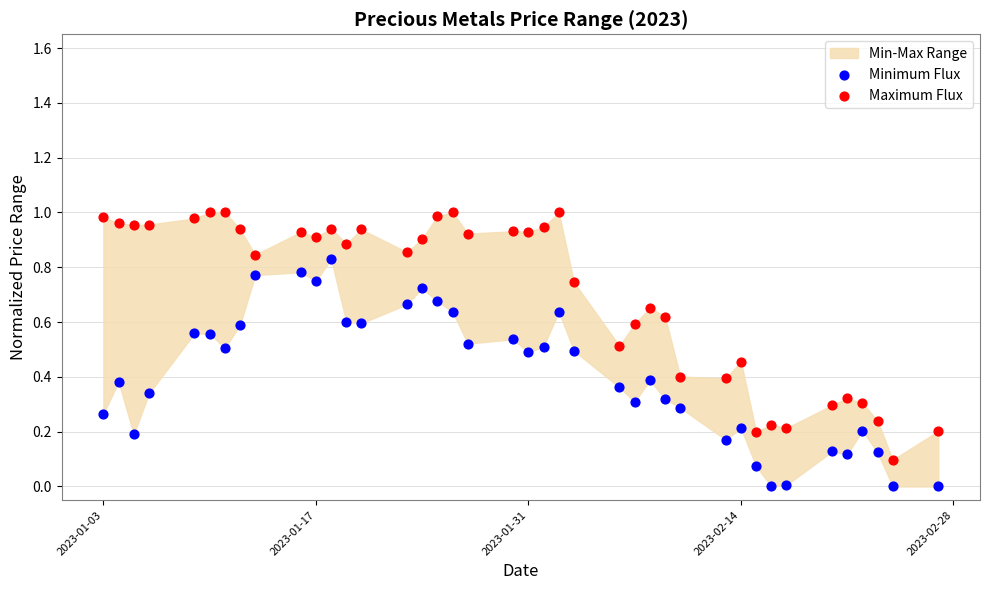

What is the X range (max minus min) for the scatter plot?

55.0